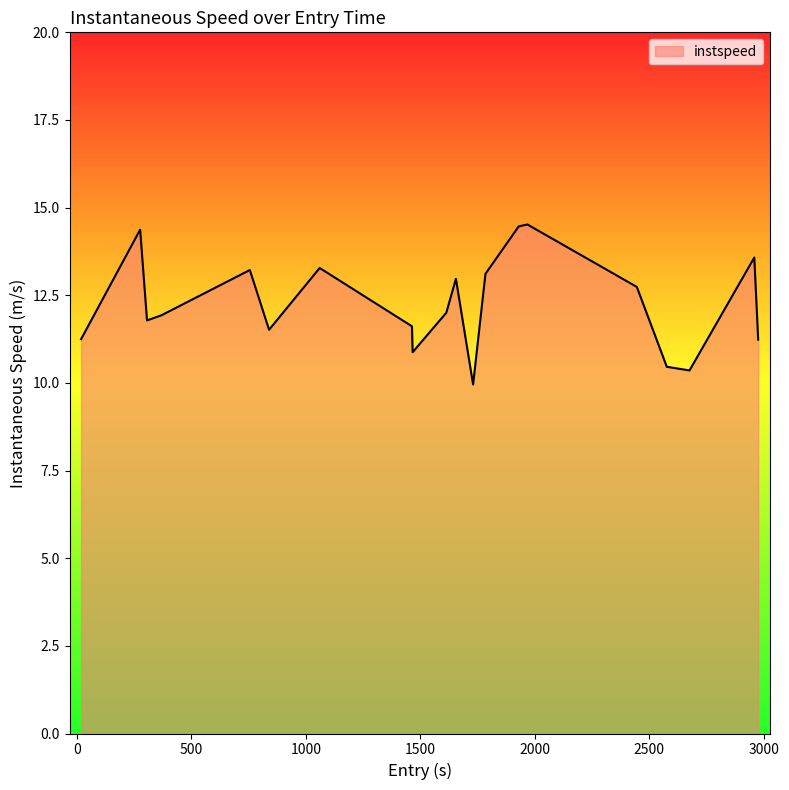

What is the difference between the maximum and minimum values?

4.6